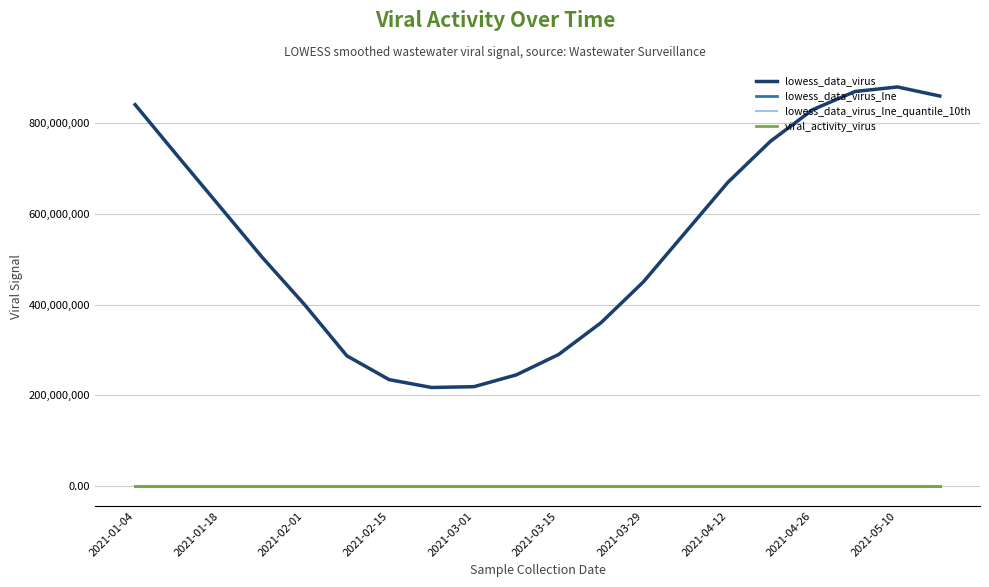

Which series has the largest total across all categories?

lowess_data_virus